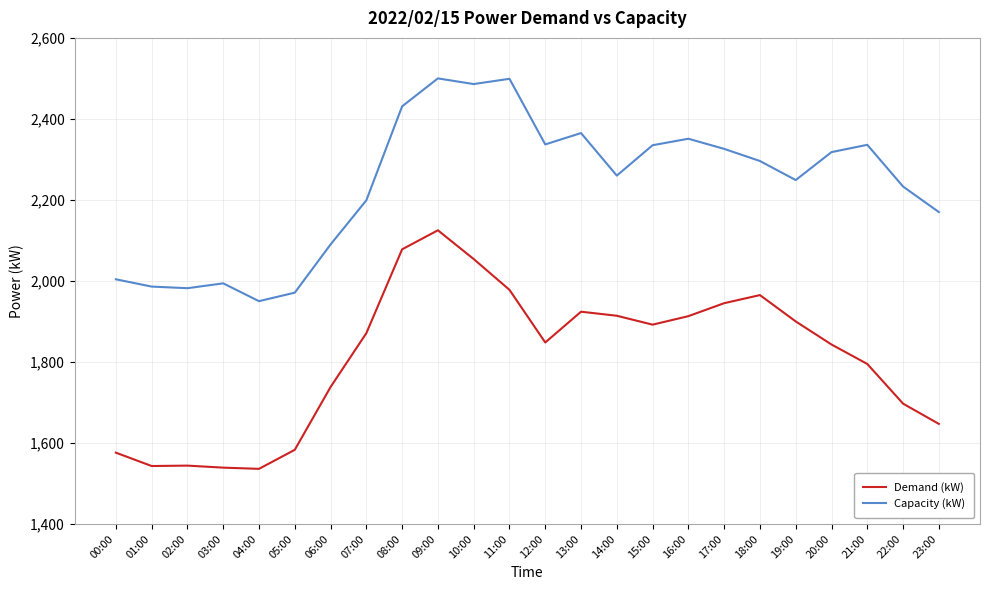

The Capacity (kW) series shows 1365 at 23:00. True or false?

False